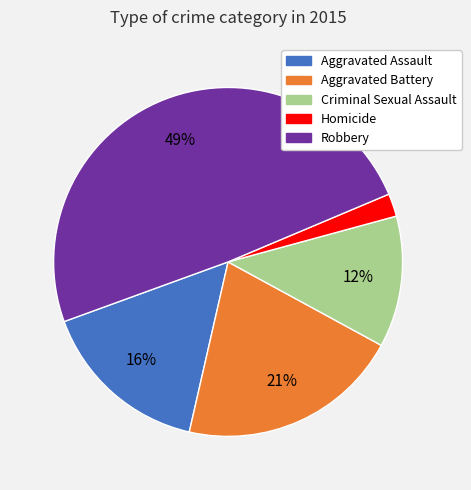

To the nearest percent, what is the combined percentage of Homicide and Criminal Sexual Assault?

14%